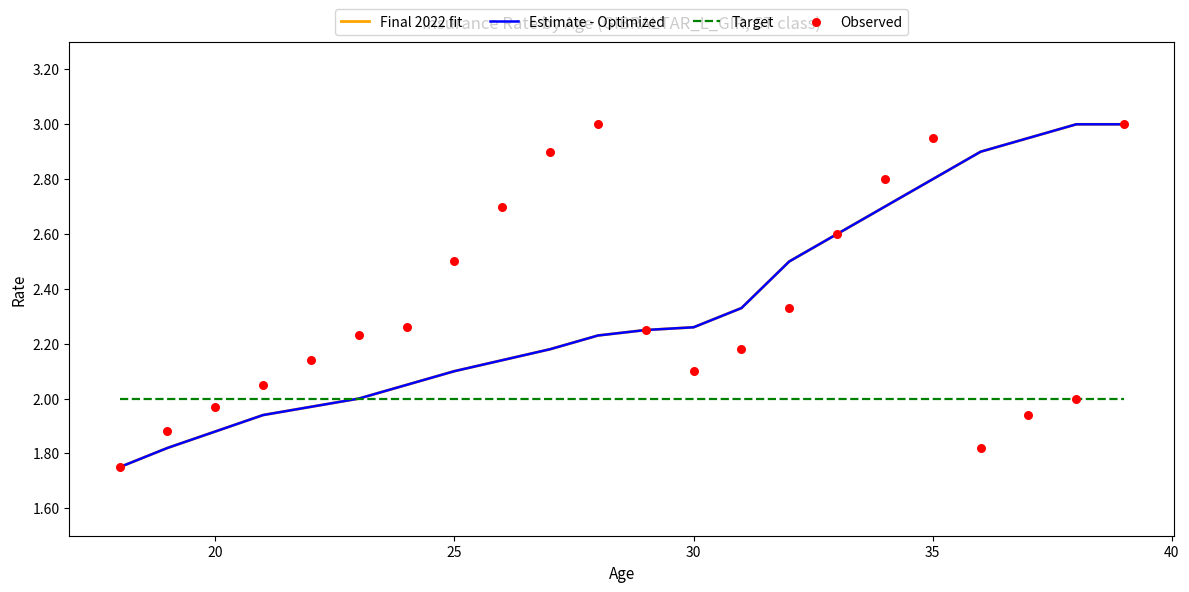

Which series reaches the minimum Y coordinate?

Final 2022 fit